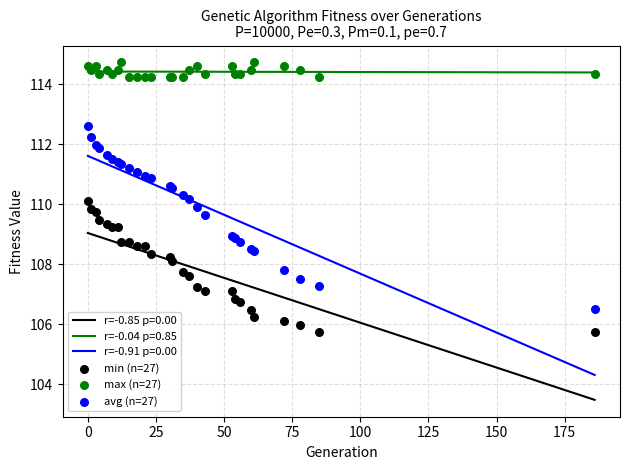

Which series contains the highest Y value?

max (n=27)